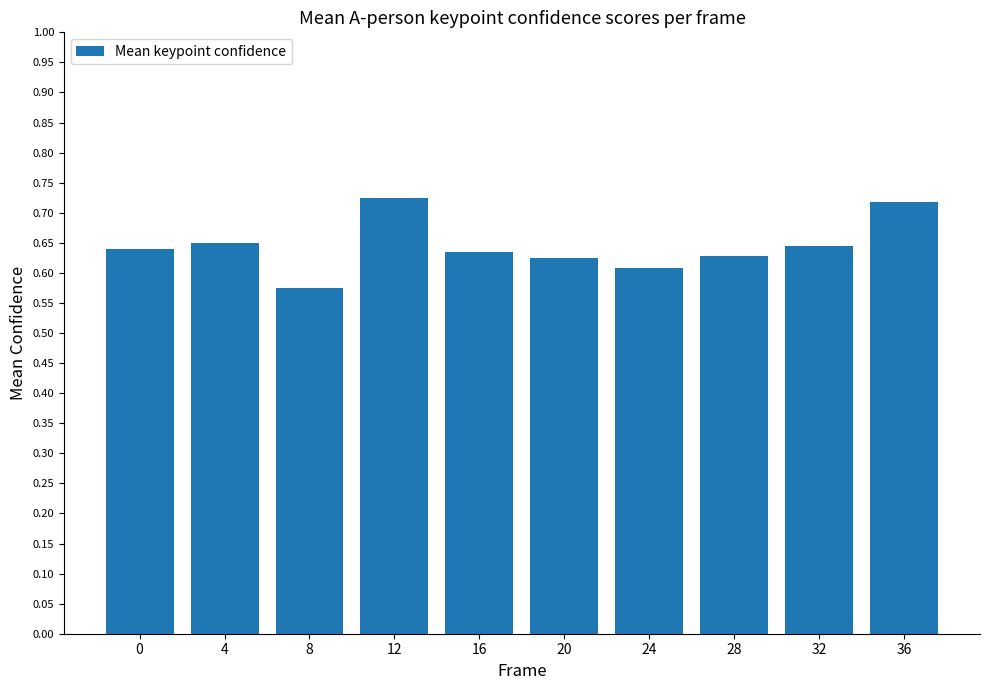

Which label corresponds to the smallest value in the chart?

8